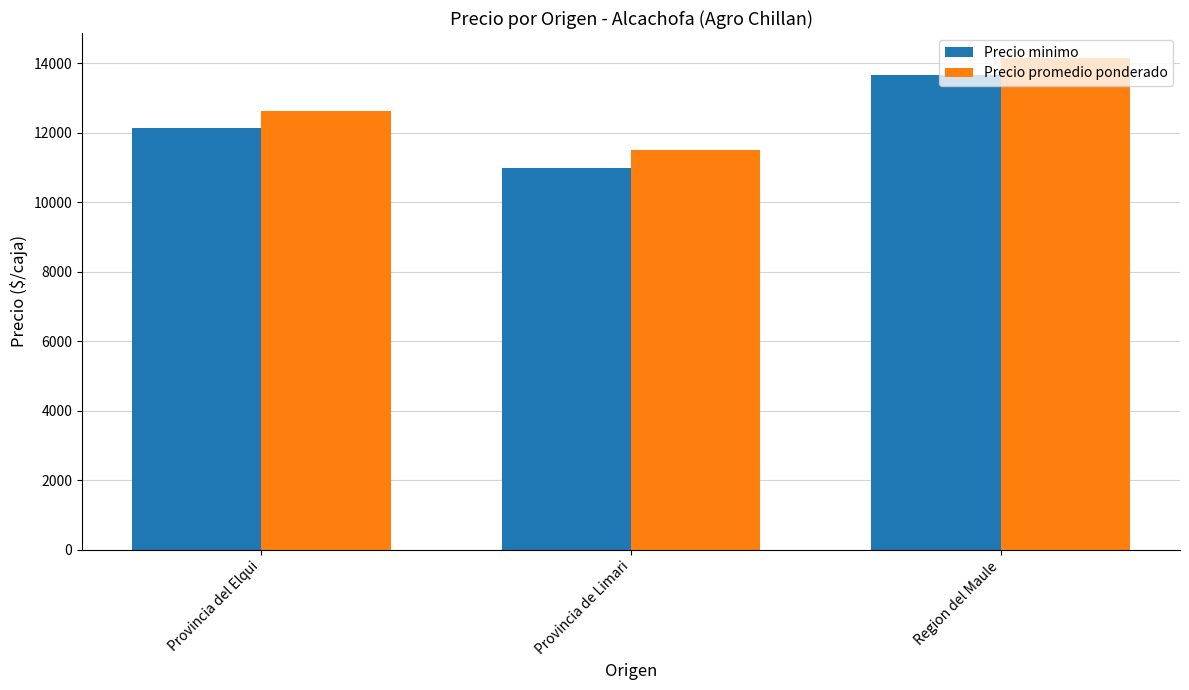

What is the difference between the highest and lowest values at Provincia del Elqui?

500